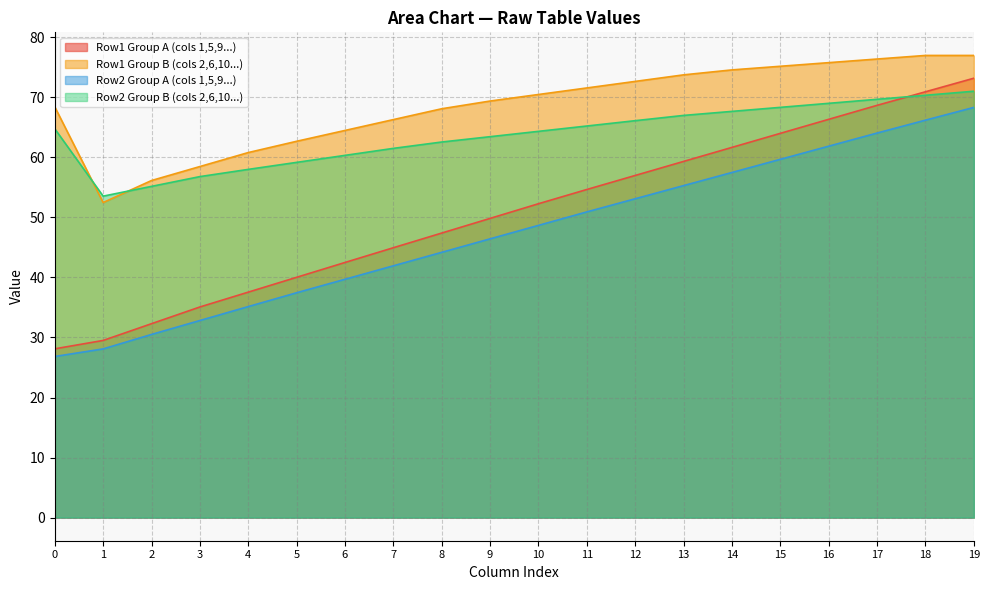

Read the Row1 Group A (cols 1,5,9...) value at 16.

66.3